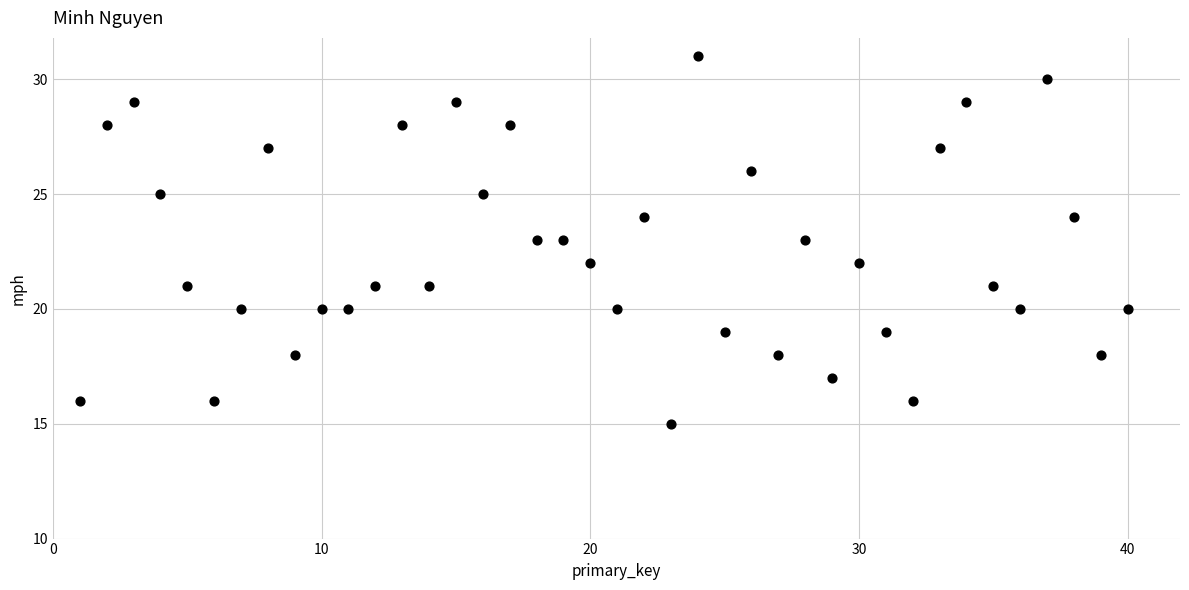

What is the range of X values (max minus min)?

39